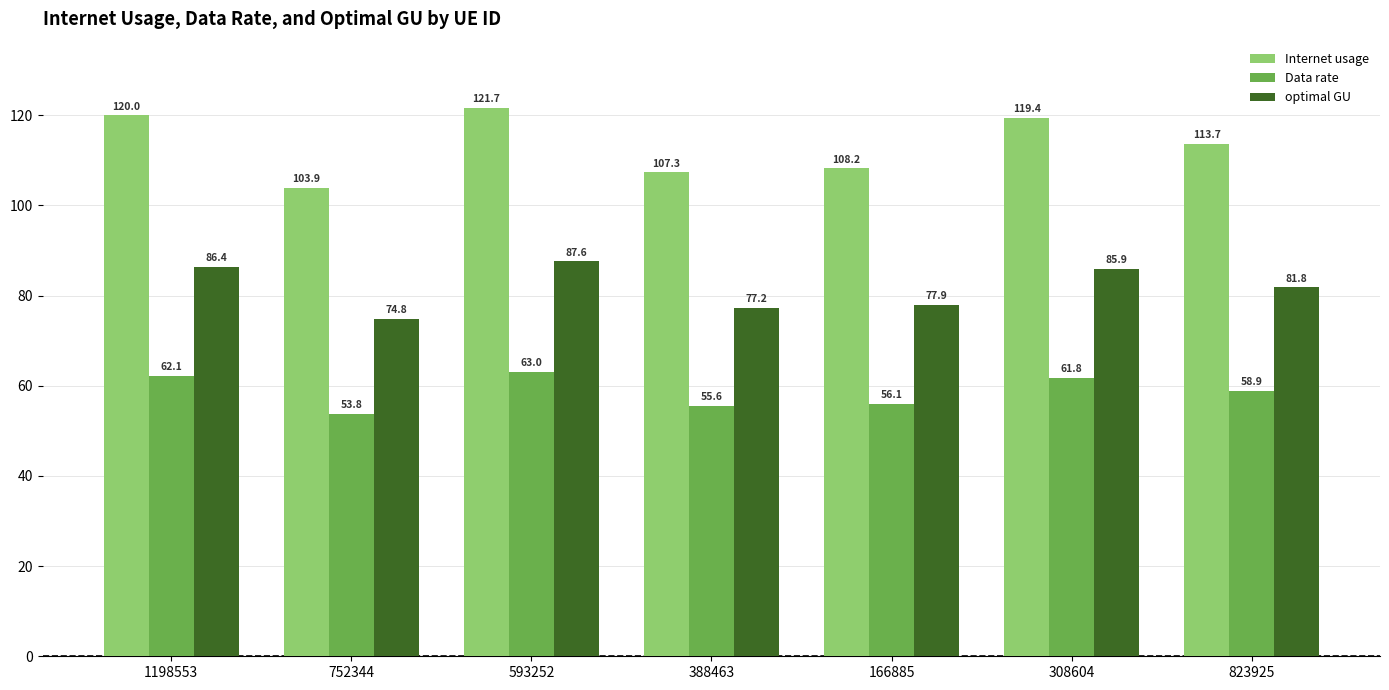

Rank the series at 308604 from highest to lowest value.

Internet usage, optimal GU, Data rate